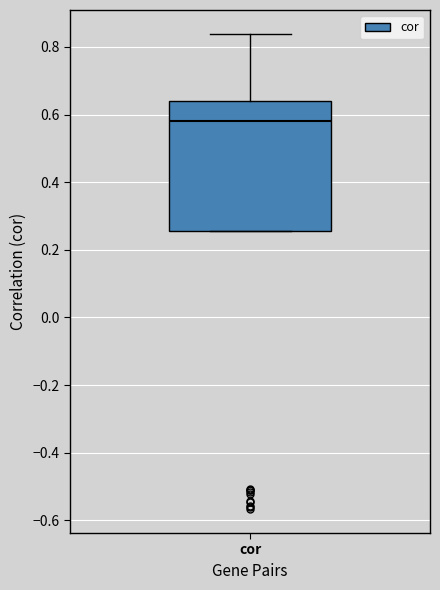

Read this box plot against the y-axis: the position of the median line, the range covered by the box, and the ends of both whiskers. The values are not printed on the chart, so give them approximately, as read against the axis.

median 0.58, box 0.26 to 0.64, whiskers 0.26 to 0.84